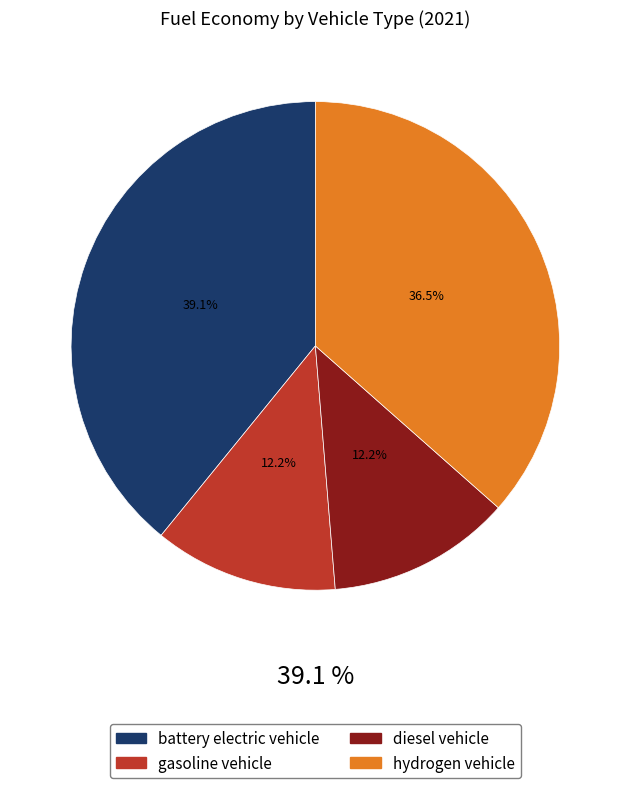

What percentage is the diesel vehicle slice, to the nearest percent?

12%